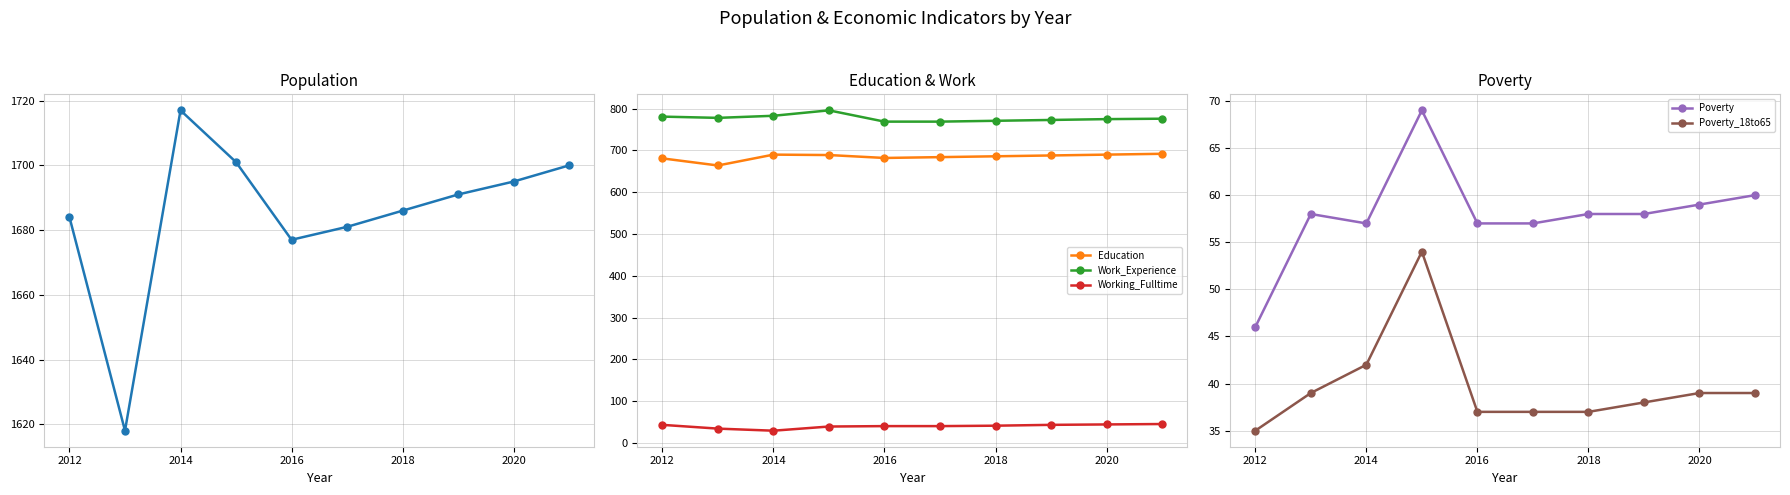

What is the difference between the Work_Experience values at 2018 and 2020?

4